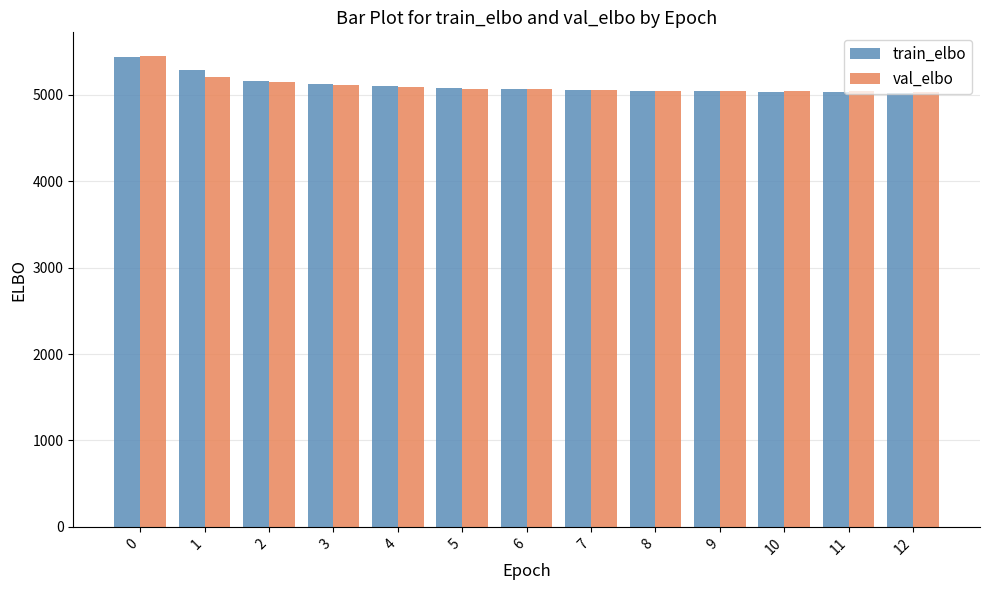

What is the difference between the maximum and minimum values in the val_elbo series?

419.9